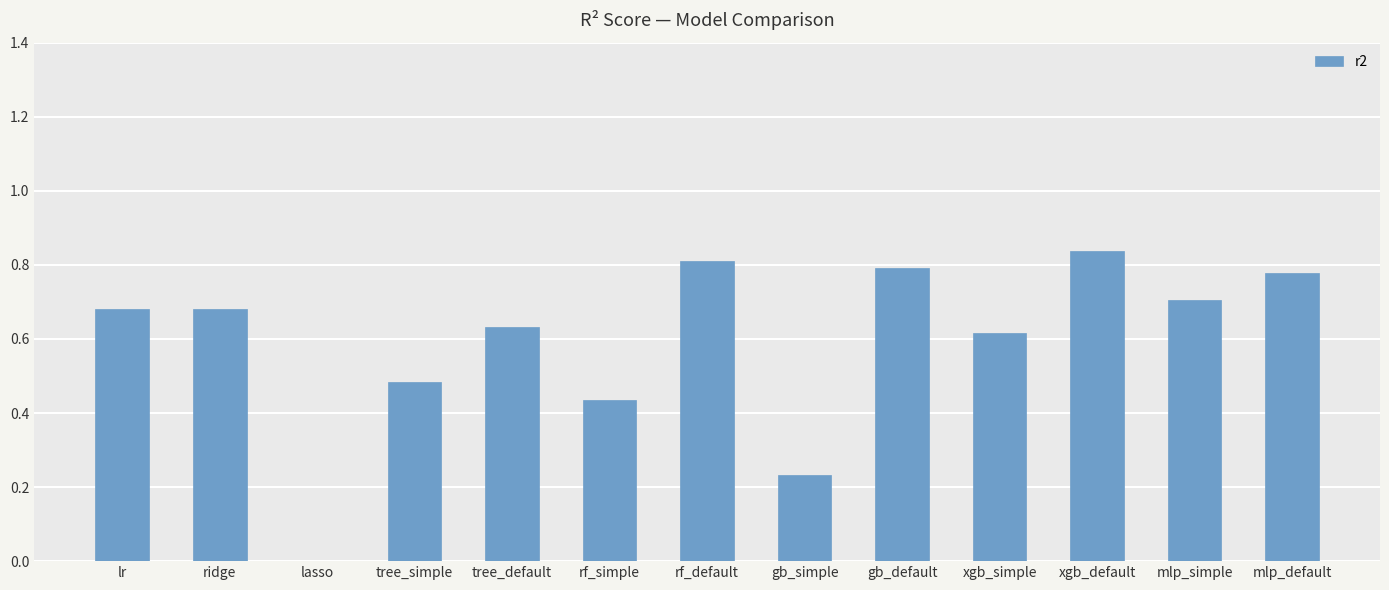

What is the change in value from tree_default to mlp_default?

+0.1